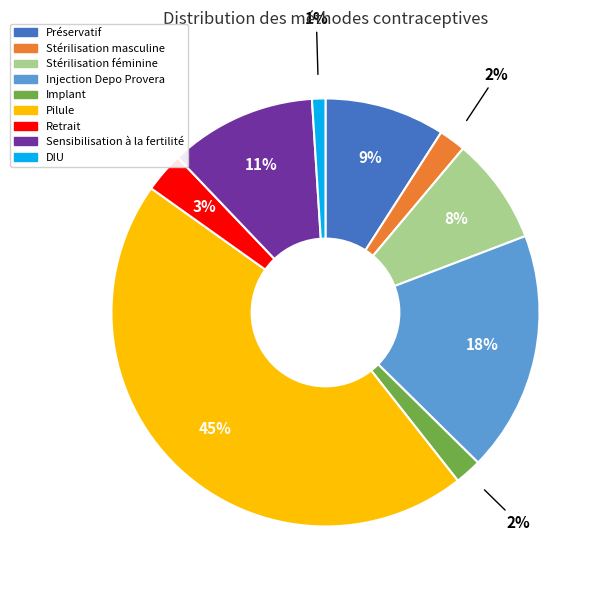

Which category has the smallest portion of the pie?

DIU